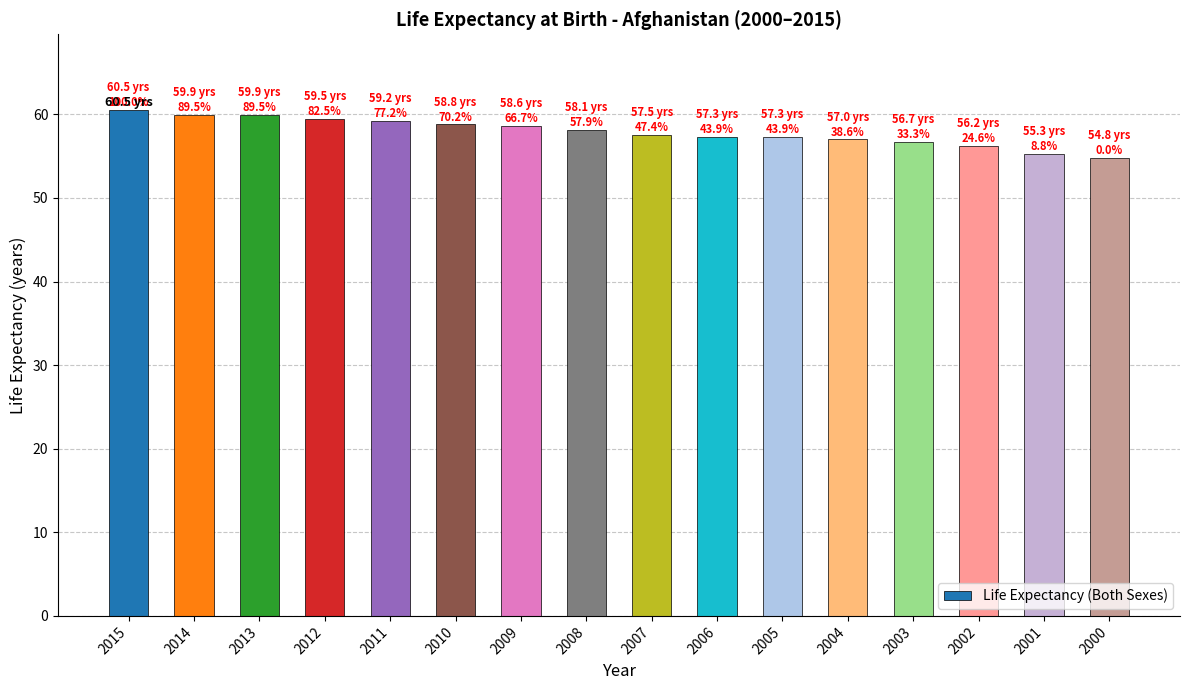

What is the difference between the second highest and second lowest values?

4.6